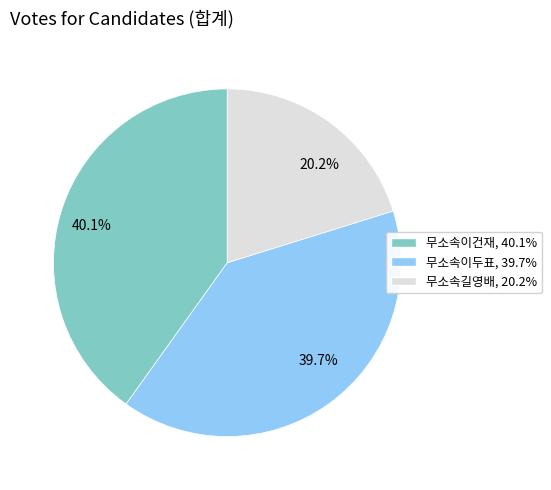

Is the sum of 20.2% and 39.7% greater than half?

Yes